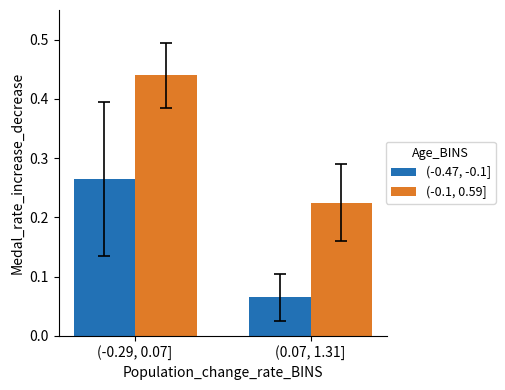

What is the sum of the (-0.1, 0.59] values at (-0.29, 0.07] and (0.07, 1.31]?

0.7